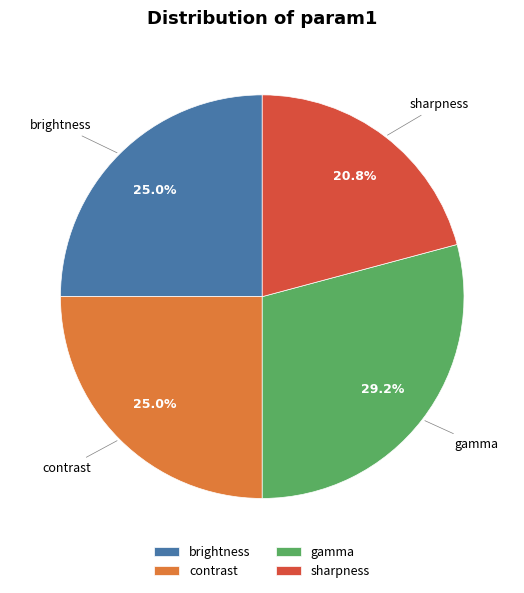

How many segments does this pie chart have?

4